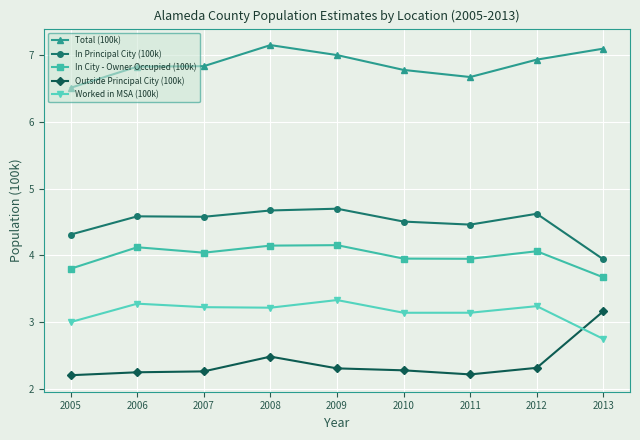

How many lines are shown in the chart?

5